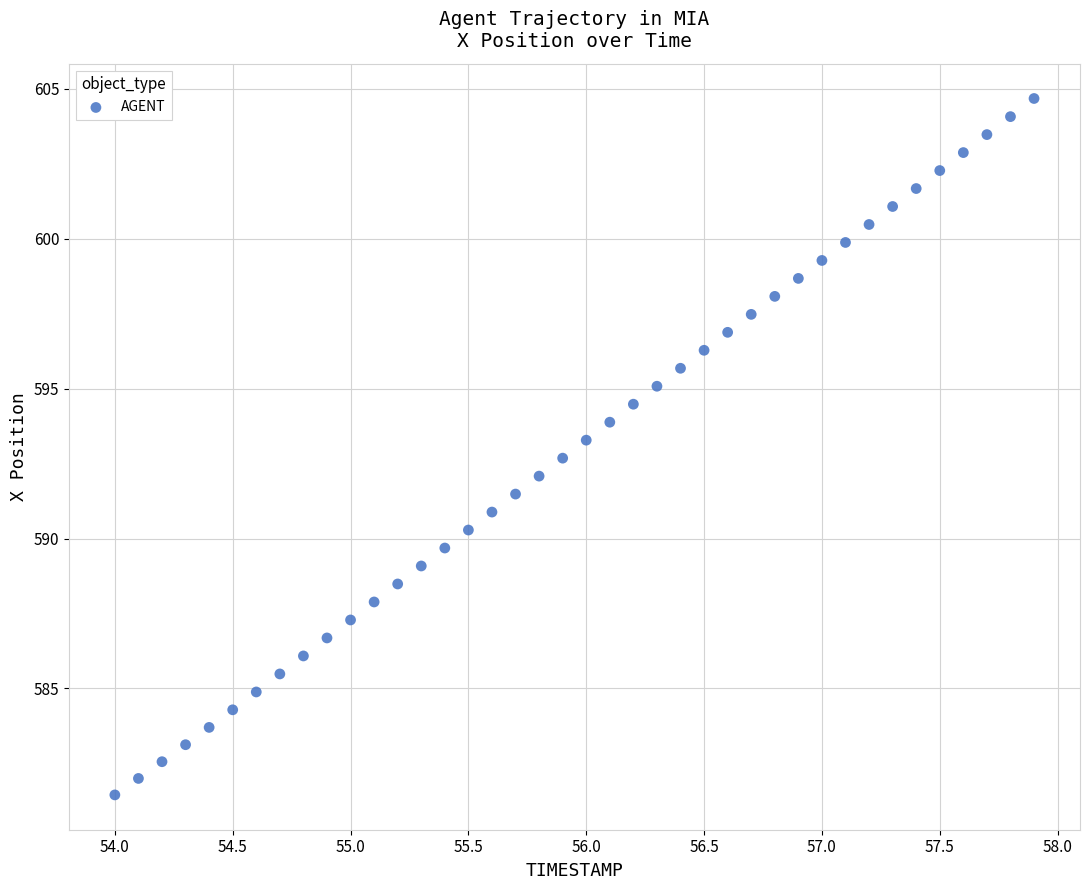

What is the range of X values (max minus min)?

3.9